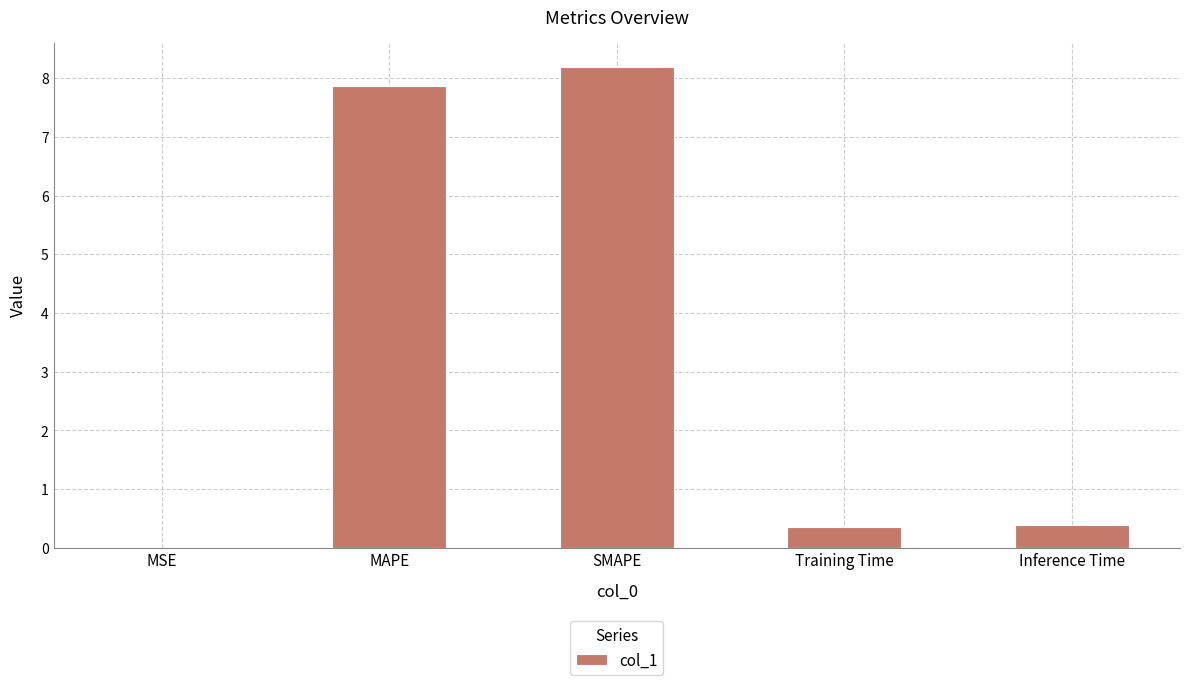

What is the sum of all values?

16.8